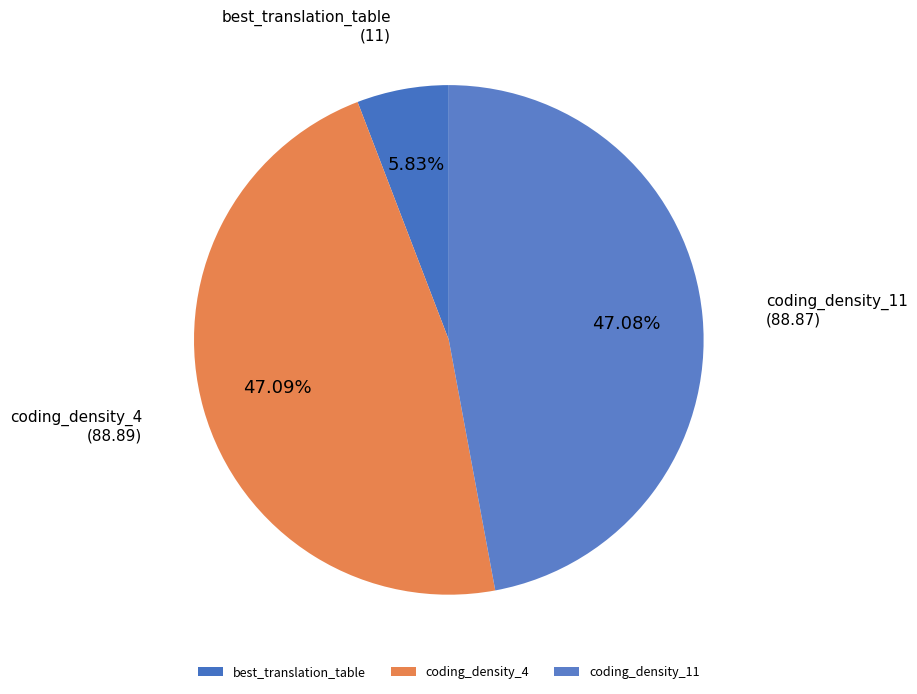

What is the total percentage of best_translation_table and coding_density_4?

52.9%